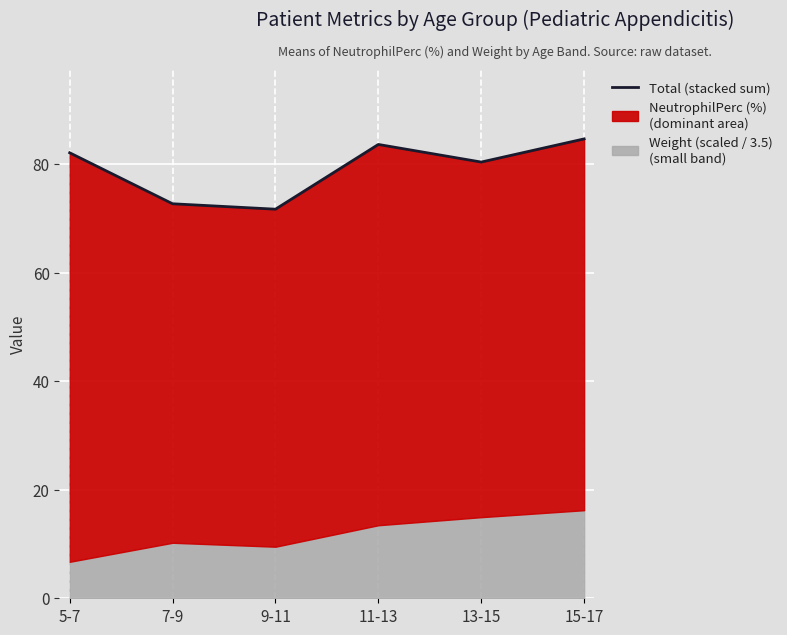

What is the label of the 3rd point from the right?

11-13